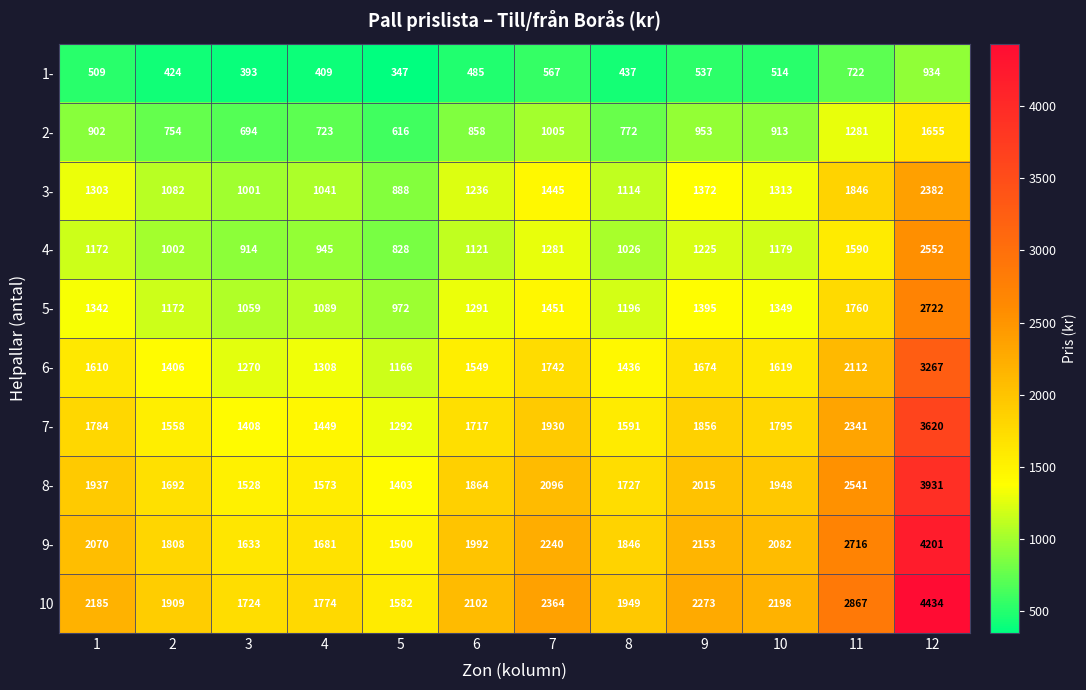

List the series in order of their peak value, highest first.

10, 9-, 8-, 7-, 6-, 5-, 4-, 3-, 2-, 1-